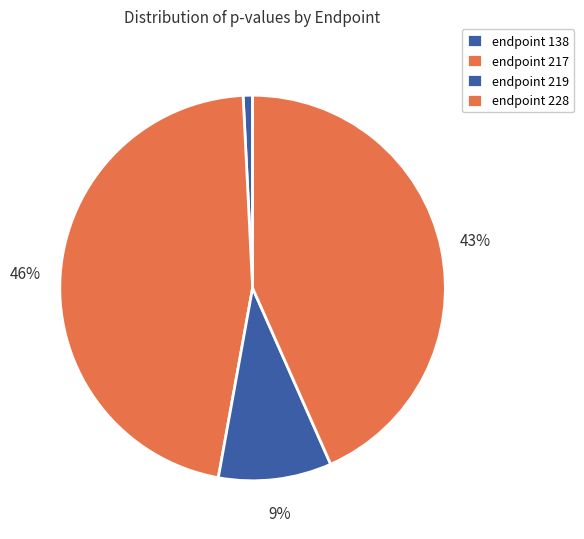

How many segments does this pie chart have?

4